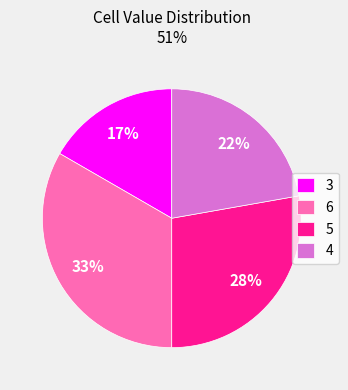

Is the sum of 5 and 3 greater than half?

No